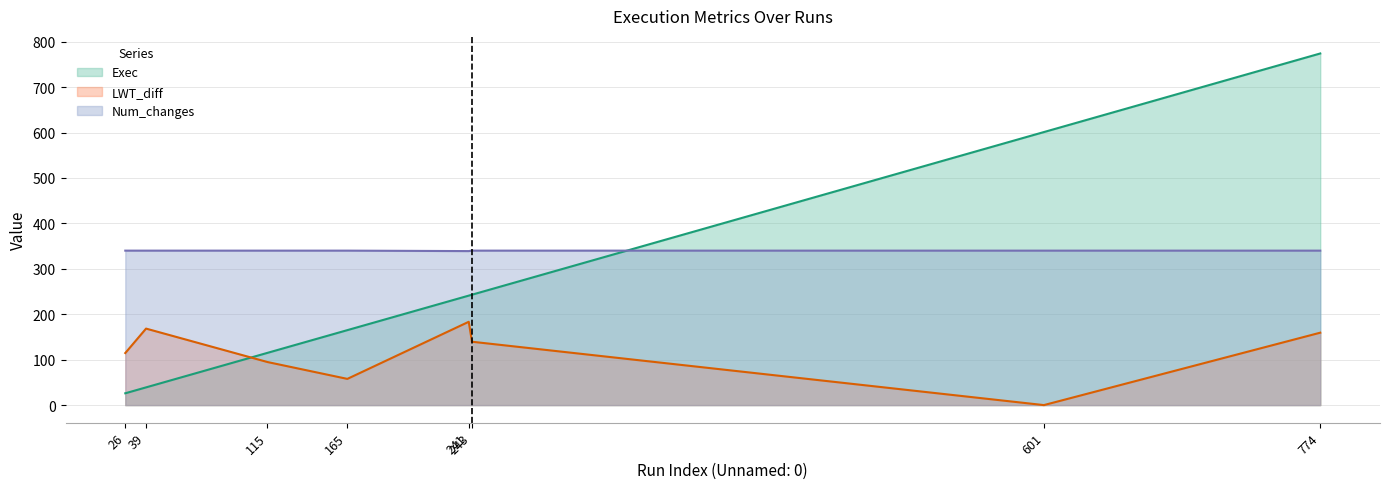

Reading left to right, what are all the values shown in this chart?

Exec_line: 26=26.0	39=39.0	115=115.0	165=165.0	241=241.0	243=243.0	601=601.0	774=774.0
LWT_diff_line: 26=114.6	39=168.4	115=94.8	165=57.7	241=183.4	243=139.5	601=0.0	774=159.4
Num_changes_line: 26=340.0	39=340.0	115=340.0	165=340.0	241=339.0	243=340.0	601=340.0	774=340.0